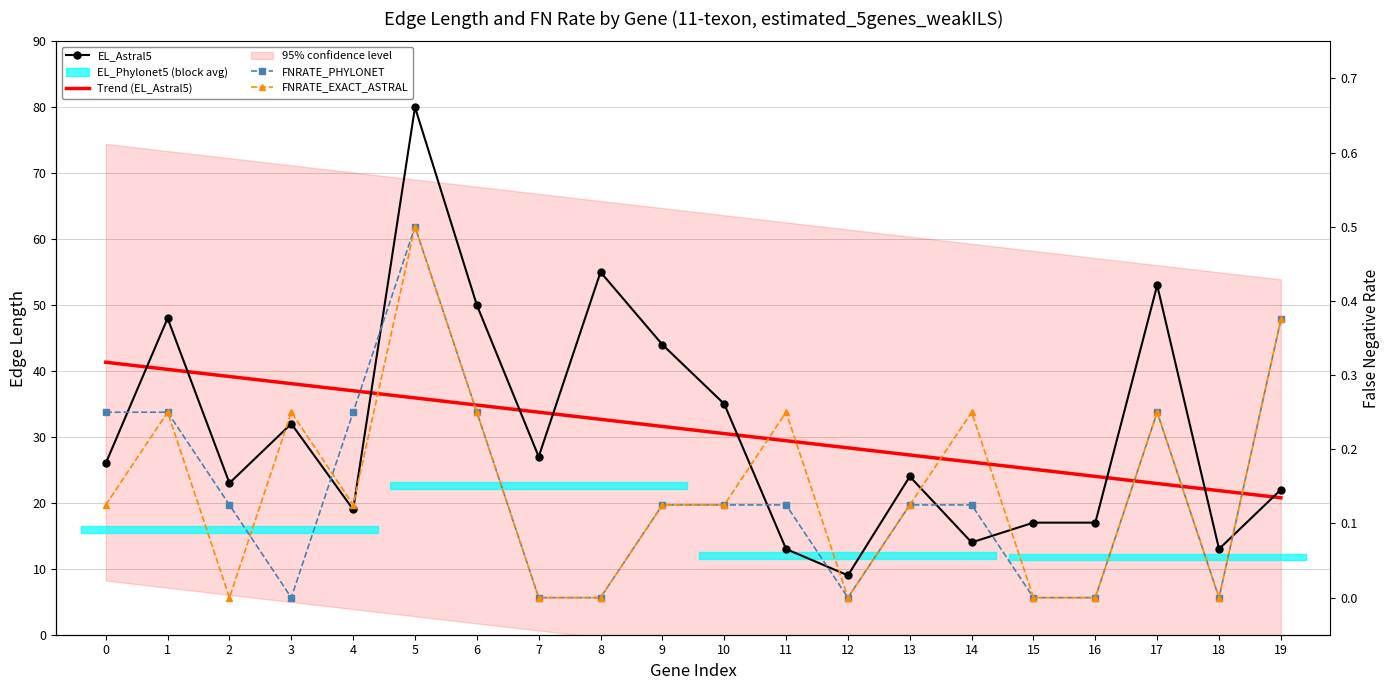

At how many categories does at least one series exceed 6?

20